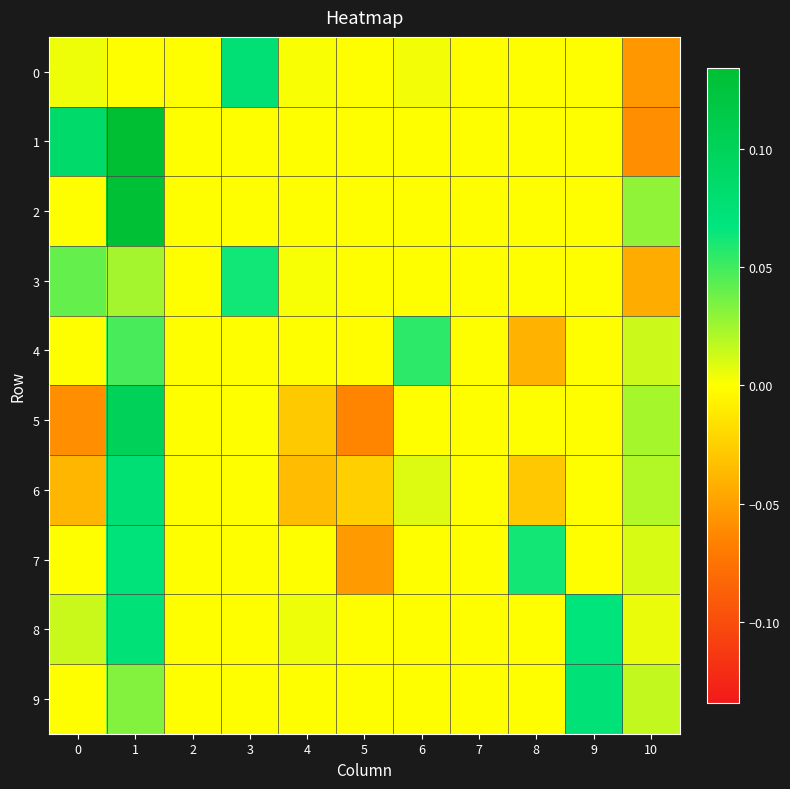

What is the minimum value shown in the chart?

-0.1